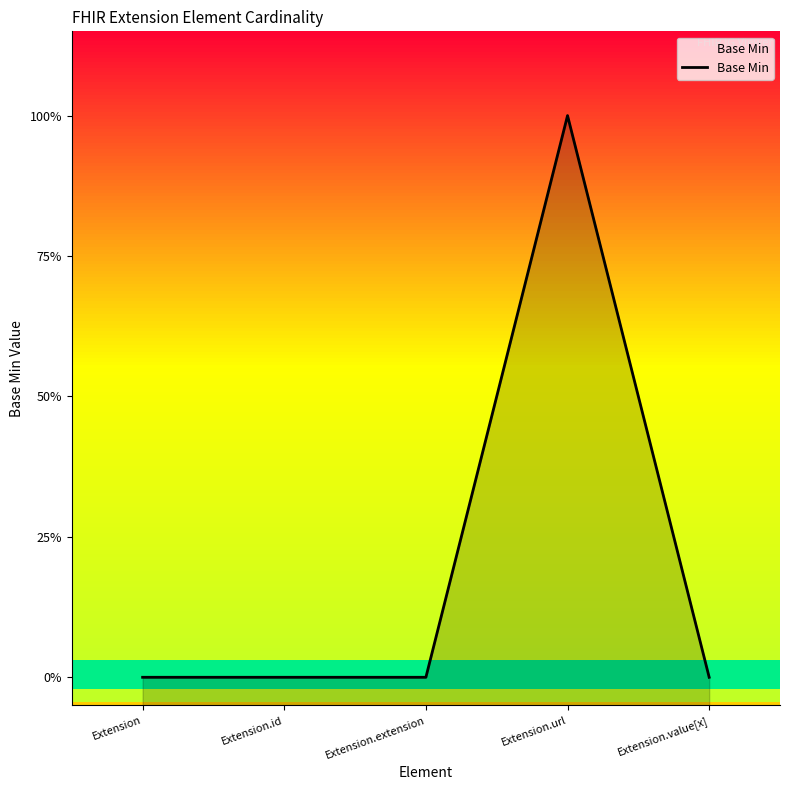

What is the sum of the values at Extension.id and Extension.url?

1